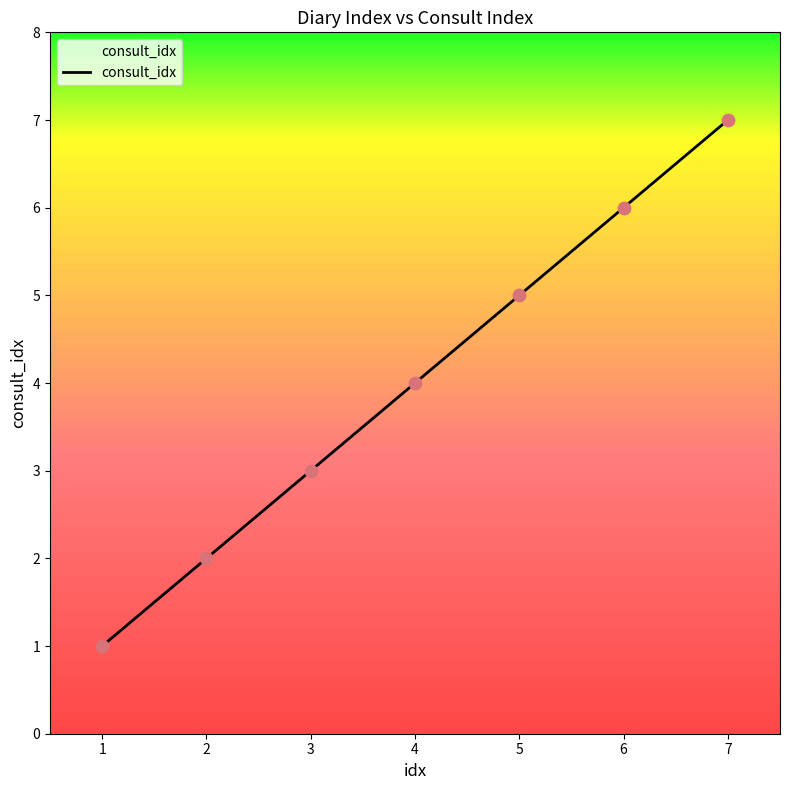

Approximately how many times larger is the value at 2 compared to 1?

2.0